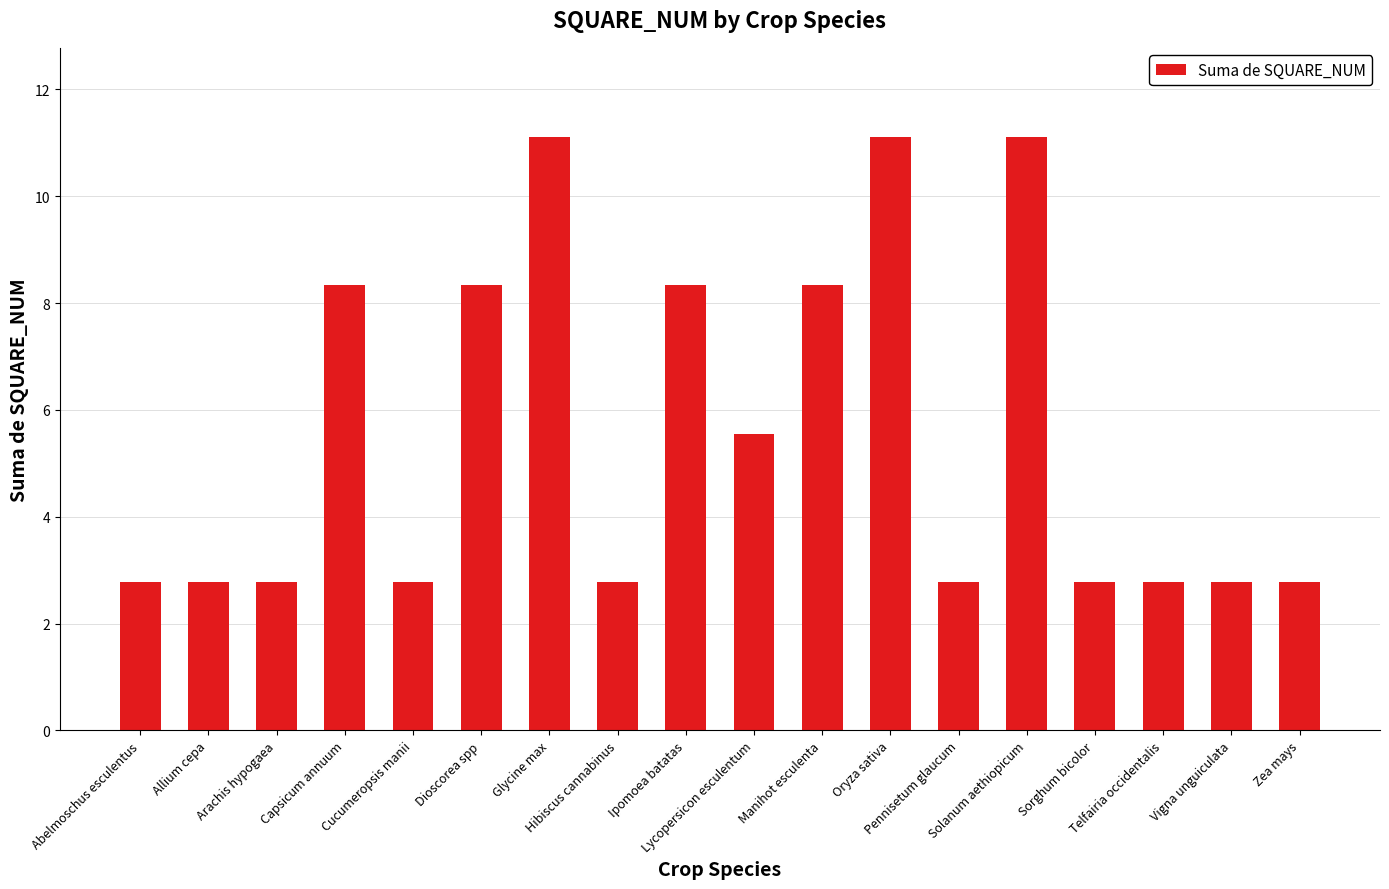

Read the value at Abelmoschus esculentus.

2.8